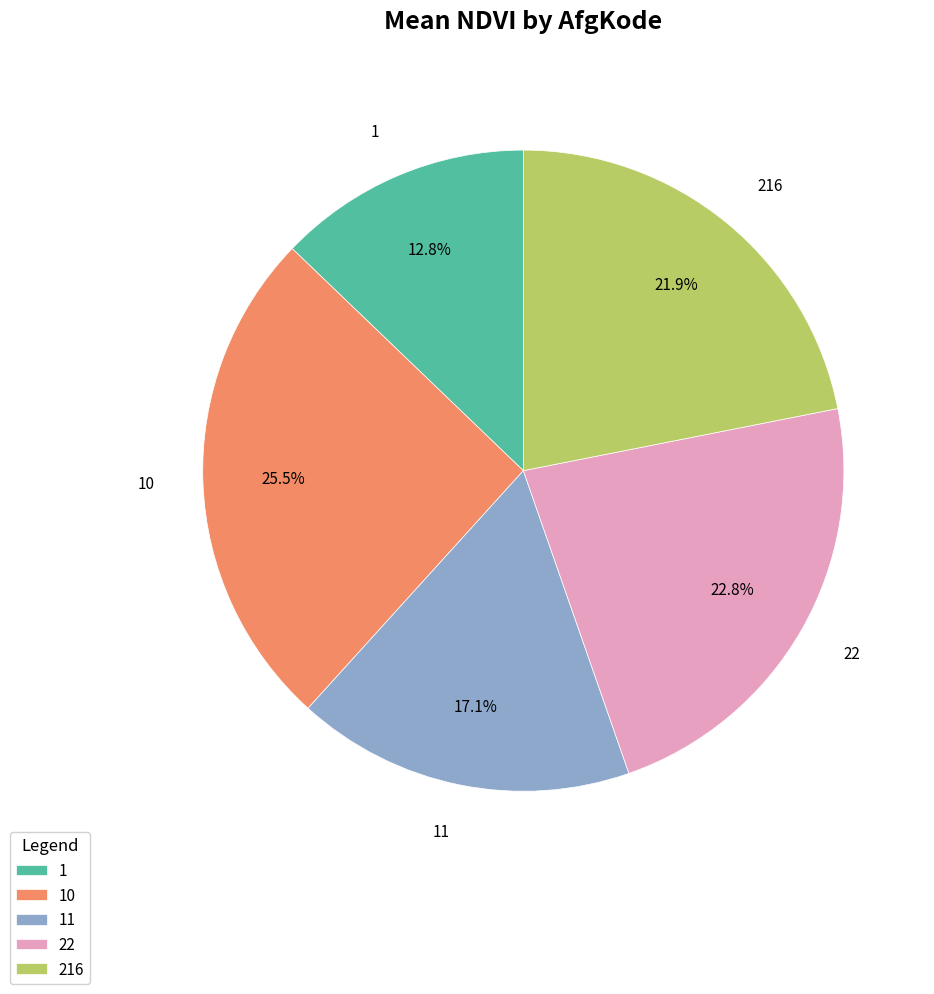

Between 22 and 1, which is larger?

22